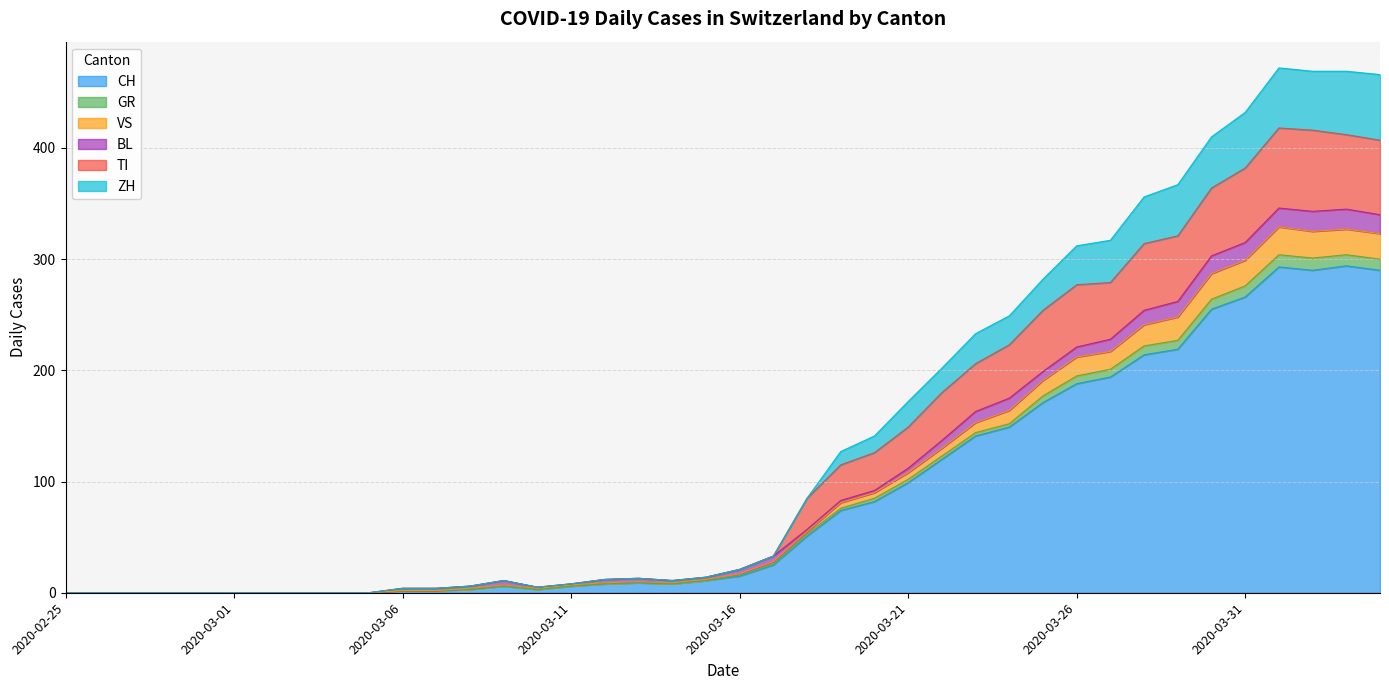

List the labels in order of TI value, largest first.

2020-04-01, 2020-04-02, 2020-04-03, 2020-04-04, 2020-03-31, 2020-03-30, 2020-03-29, 2020-03-28, 2020-03-27, 2020-03-26, 2020-03-25, 2020-03-24, 2020-03-23, 2020-03-22, 2020-03-21, 2020-03-20, 2020-03-19, 2020-03-18, 2020-03-17, 2020-03-16, 2020-03-15, 2020-03-13, 2020-03-12, 2020-03-09, 2020-03-14, 2020-03-11, 2020-03-08, 2020-03-10, 2020-03-06, 2020-03-07, 2020-02-25, 2020-02-26, 2020-02-27, 2020-02-28, 2020-02-29, 2020-03-01, 2020-03-02, 2020-03-03, 2020-03-04, 2020-03-05